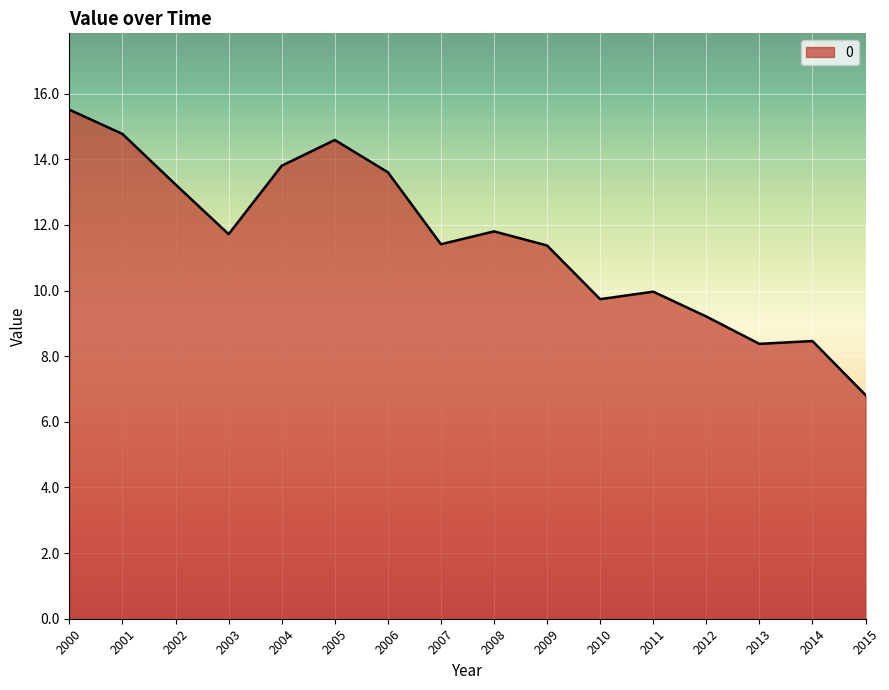

What is the difference between the maximum and minimum values?

8.7